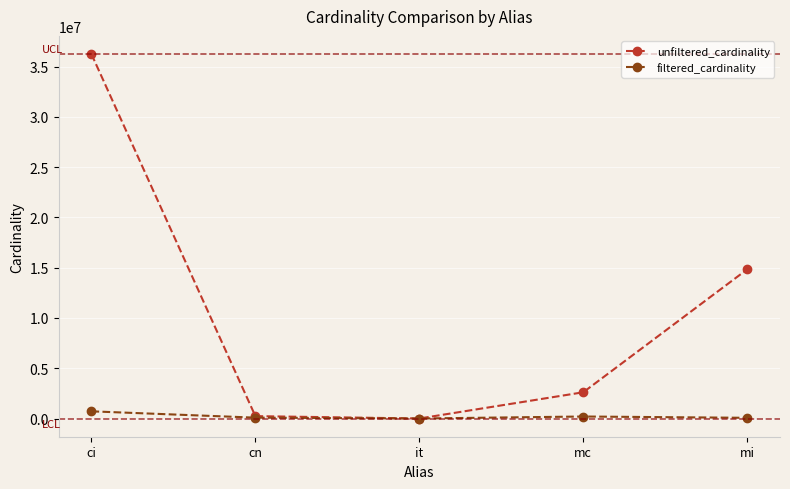

What is the sum of the unfiltered_cardinality values at it and mi?

14835833